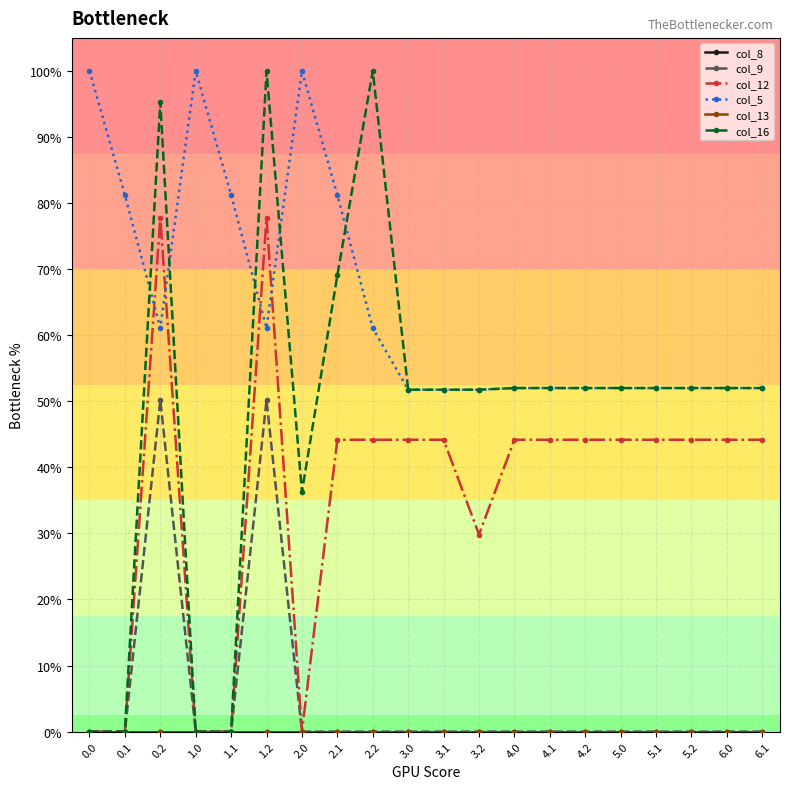

Which series has the largest range (max minus min)?

col_16